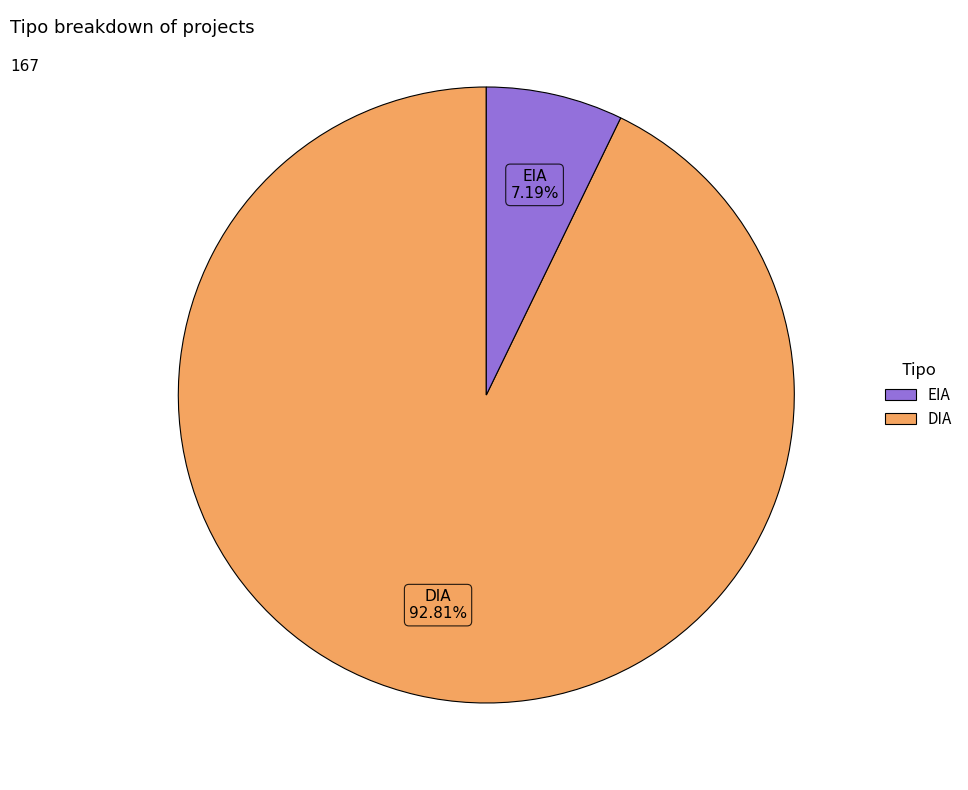

The EIA slice represents 7% of the pie. True or false?

True